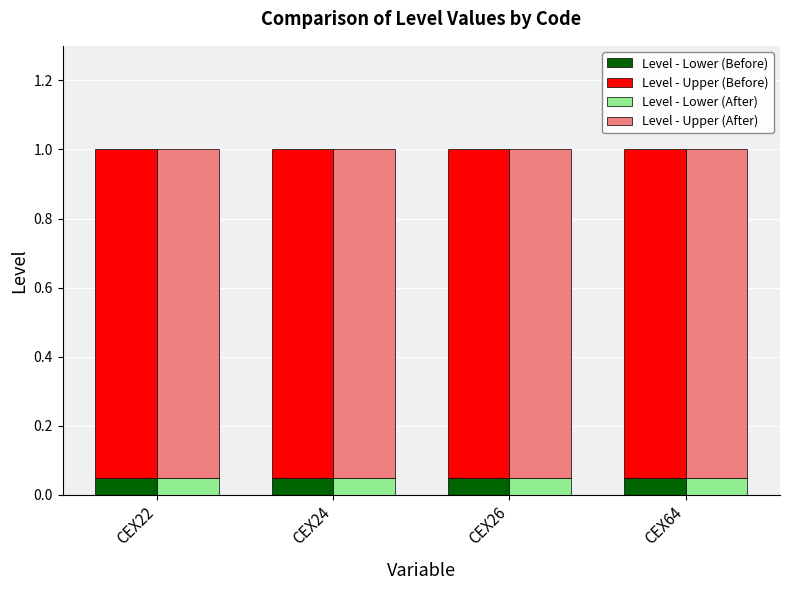

Is the value of Level - Lower (Before) at CEX24 greater than the value of Level - Lower (After) at CEX22?

No